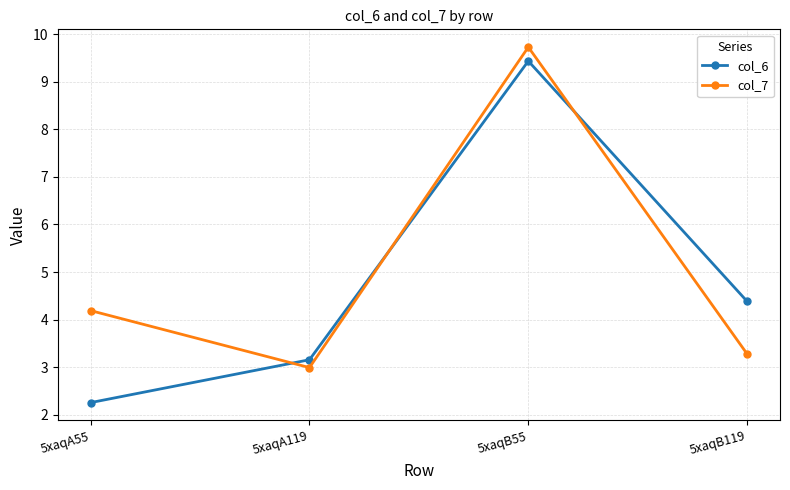

Where is col_7 nearest to the value 6?

5xaqA55